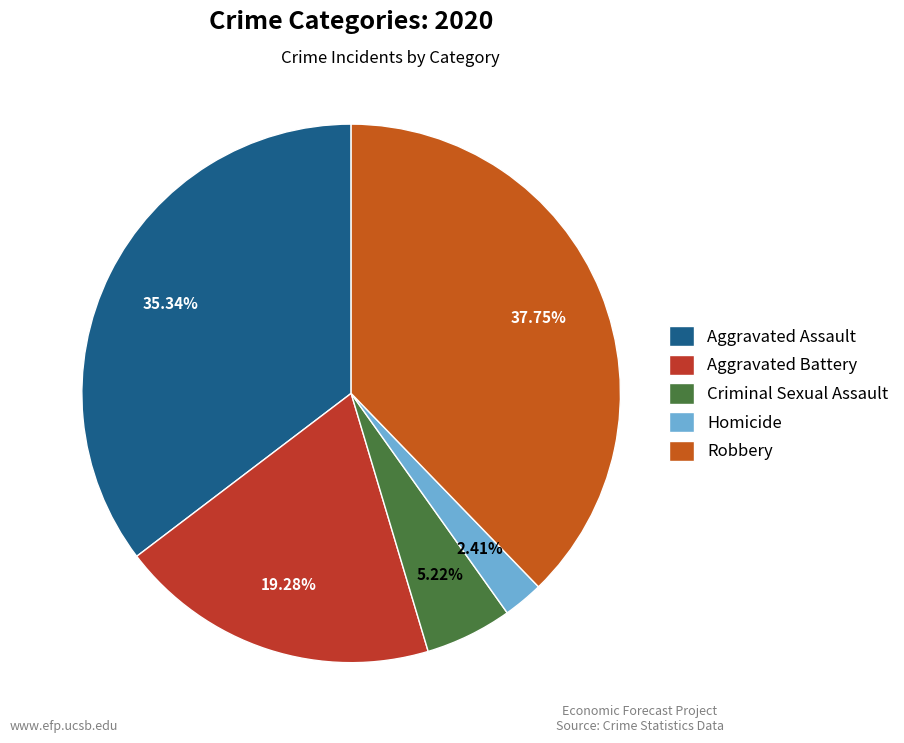

To the nearest percent, what is the difference between the largest and smallest slice percentages?

35%